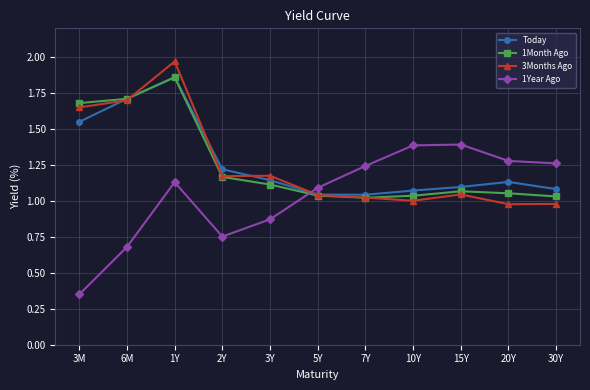

At 3Y, list the series in order from smallest to largest.

1Year Ago, 1Month Ago, Today, 3Months Ago